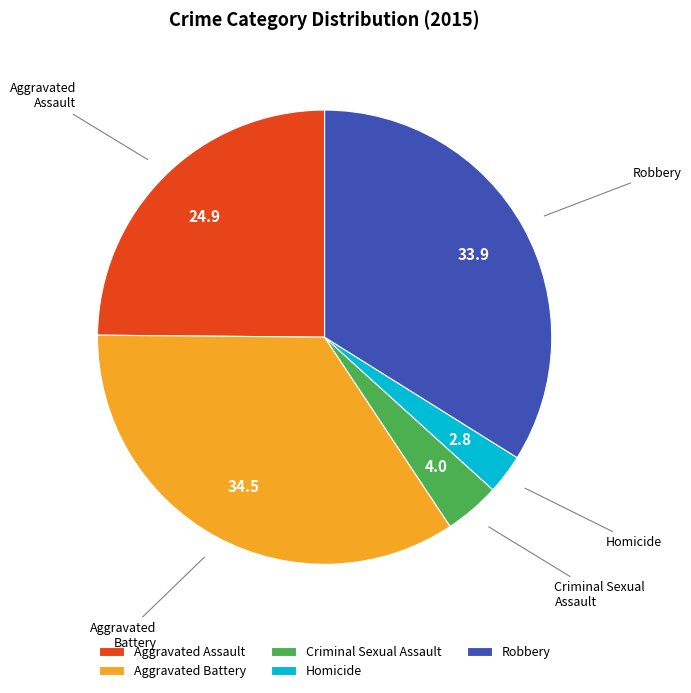

Between Criminal Sexual Assault and Aggravated Battery, which is larger?

Aggravated Battery